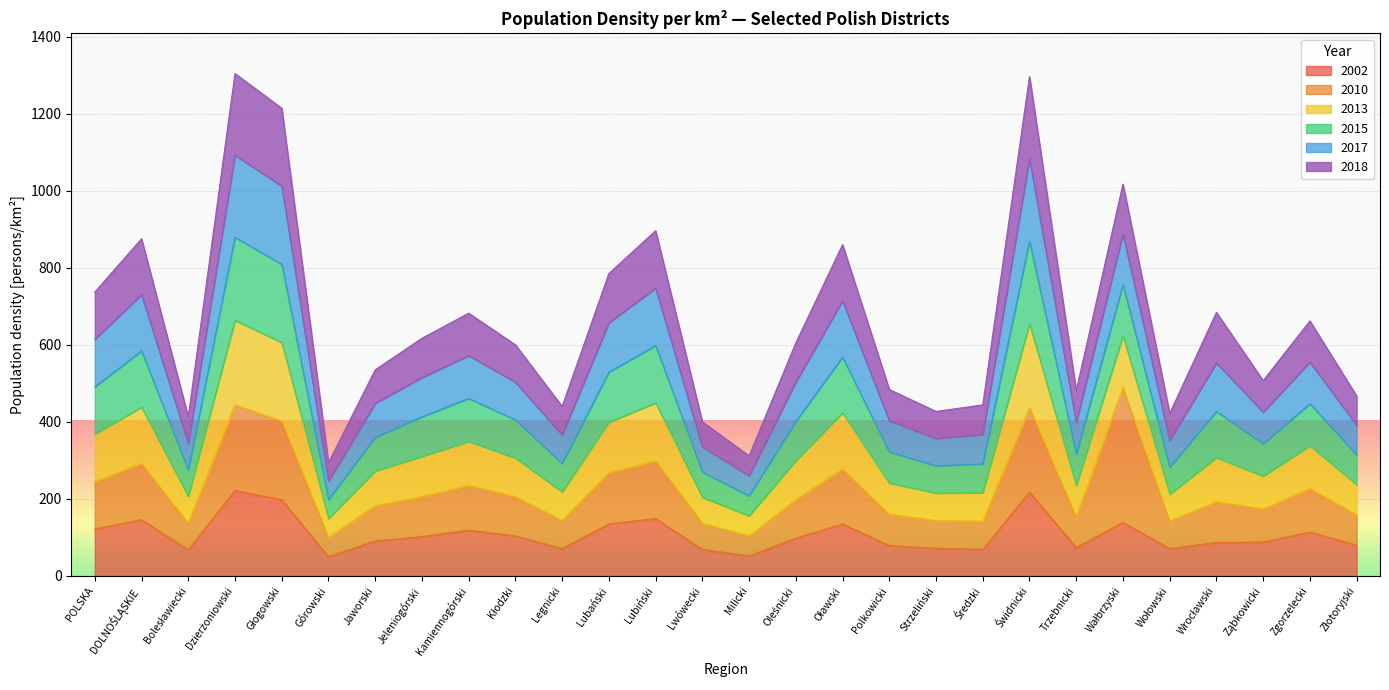

True or false: 2015 and 2002 intersect in this chart.

False